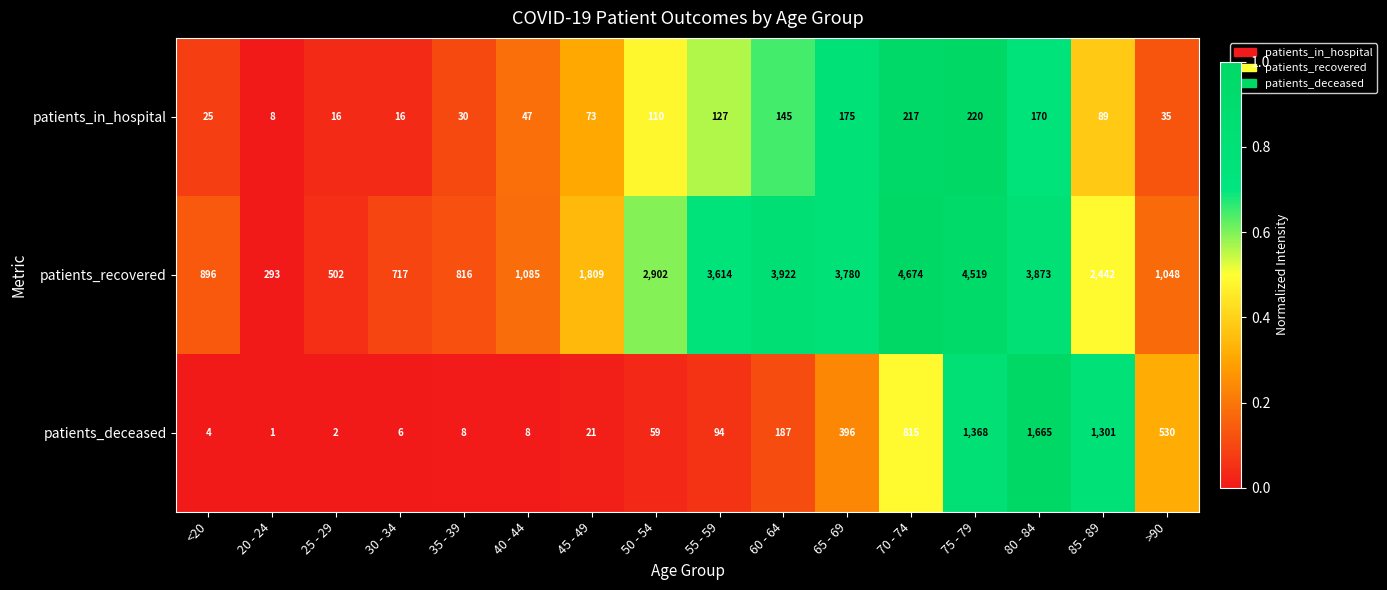

The value of patients_deceased at 40 - 44 is 8. True or false?

True